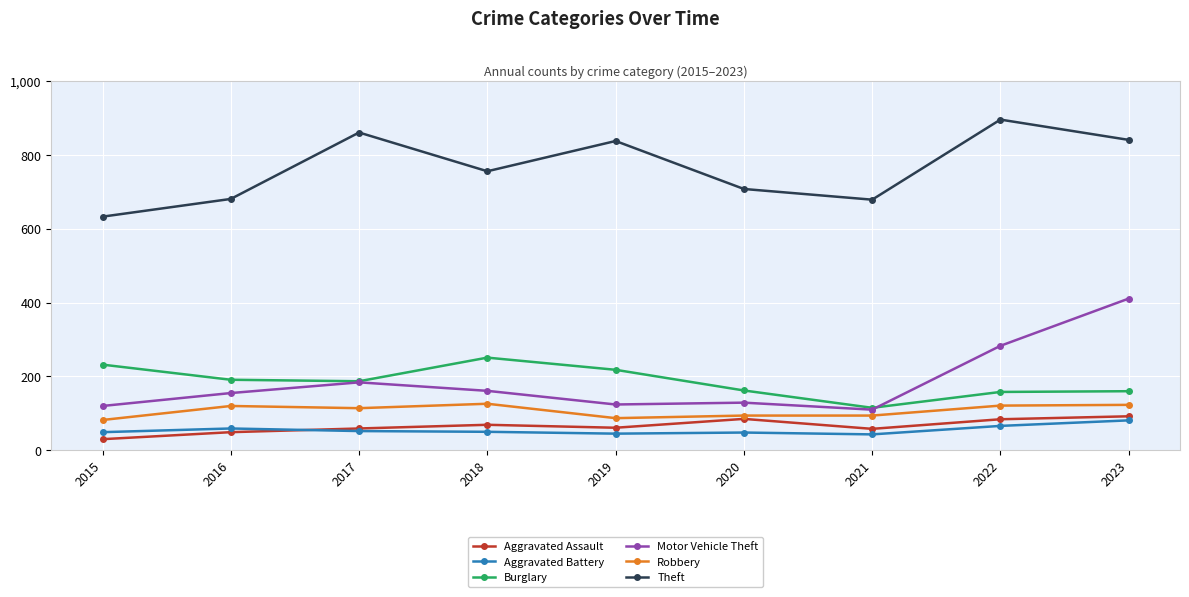

True or false: Theft and Burglary intersect in this chart.

False